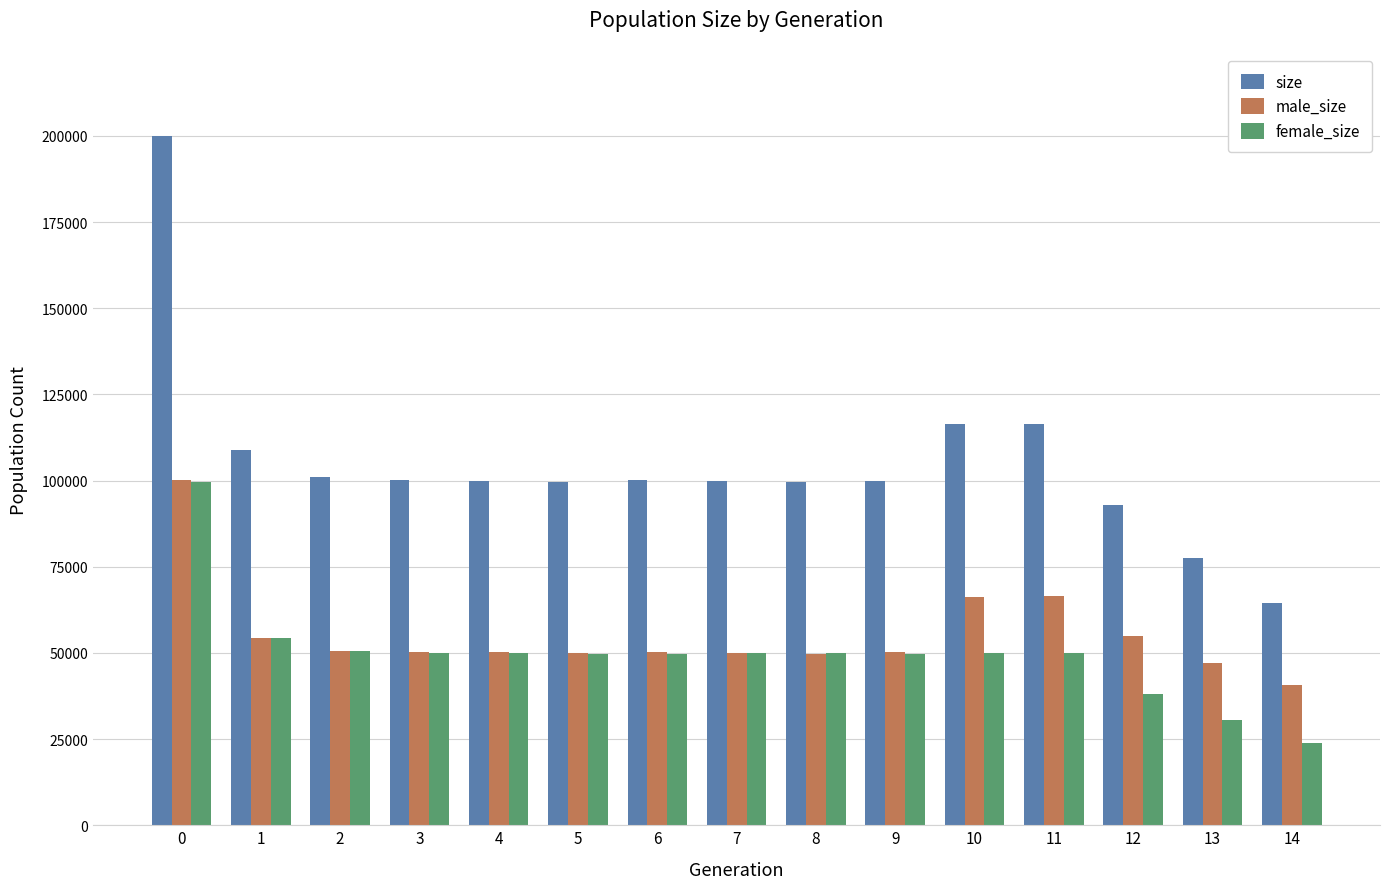

The female_size series shows 81951 at 1. True or false?

False